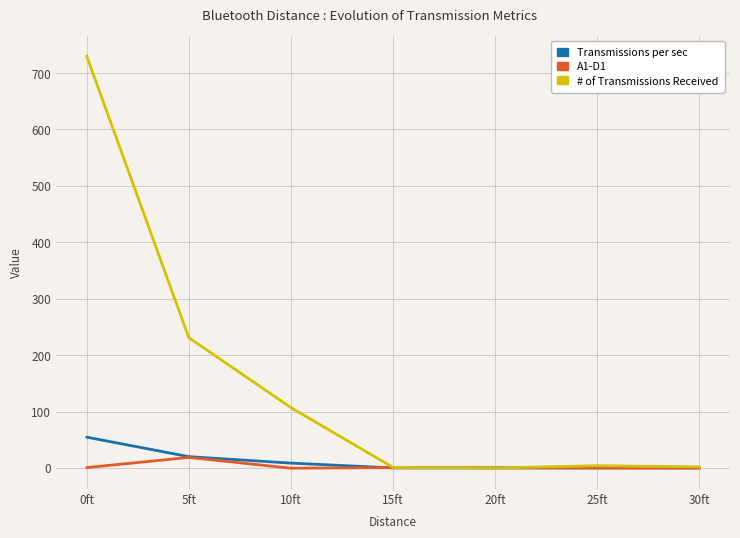

At which label does # of Transmissions Received reach its peak?

0ft